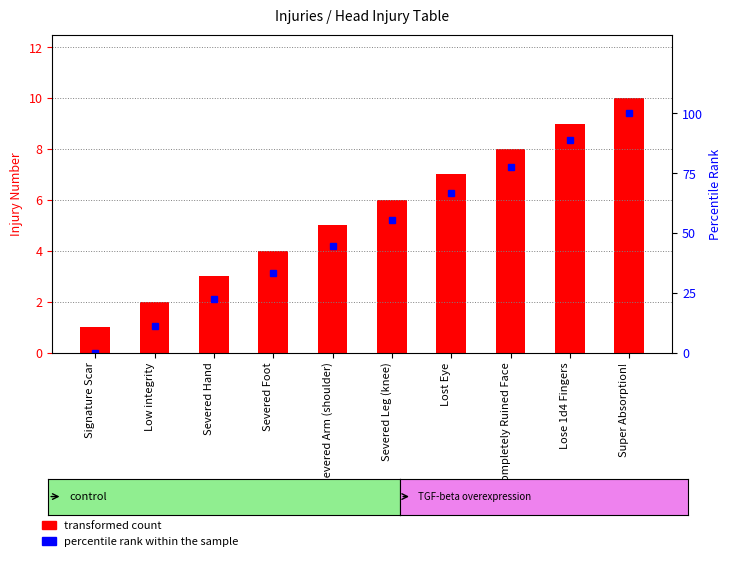

Are the bars horizontal?

No